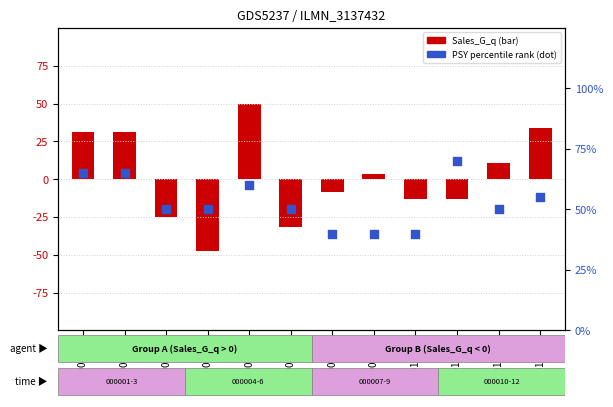

Is the value of Sales_G_q at 000011.SZ greater than the value of PSY (percentile rank) at 000008.SZ?

No